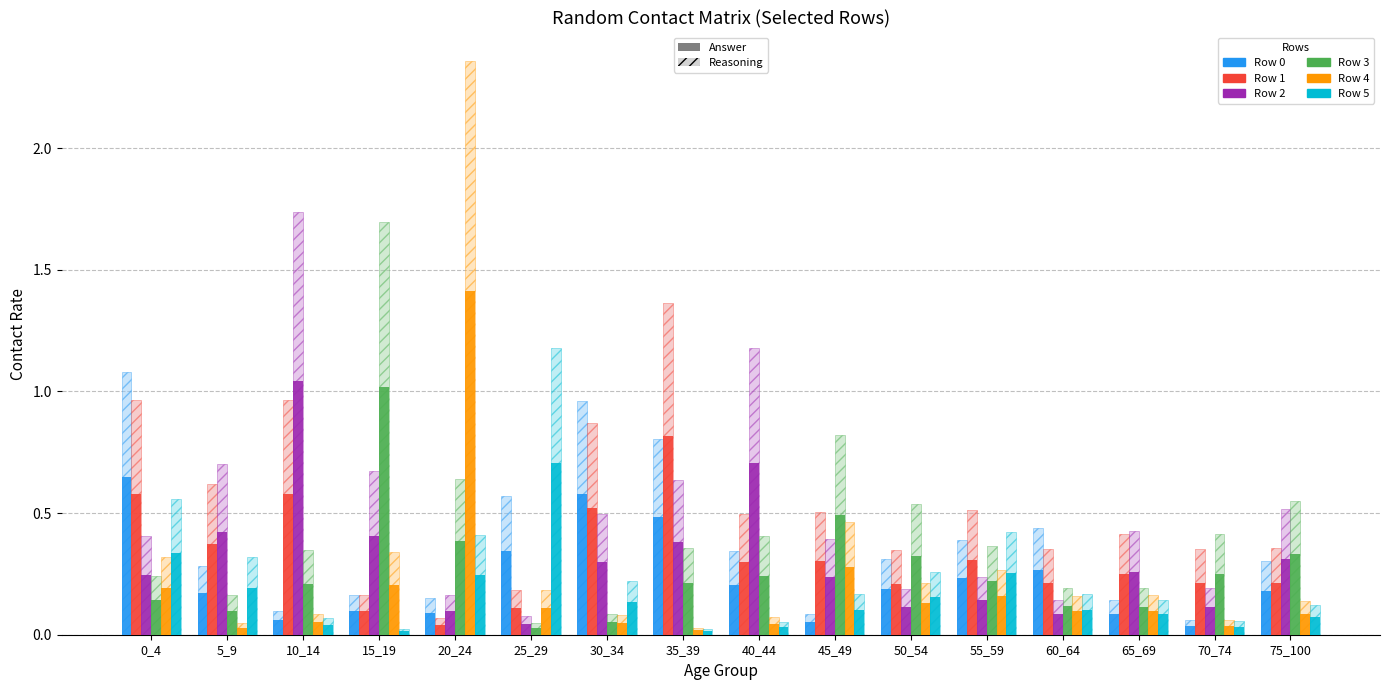

At which category is the sum across all series the highest?

20_24